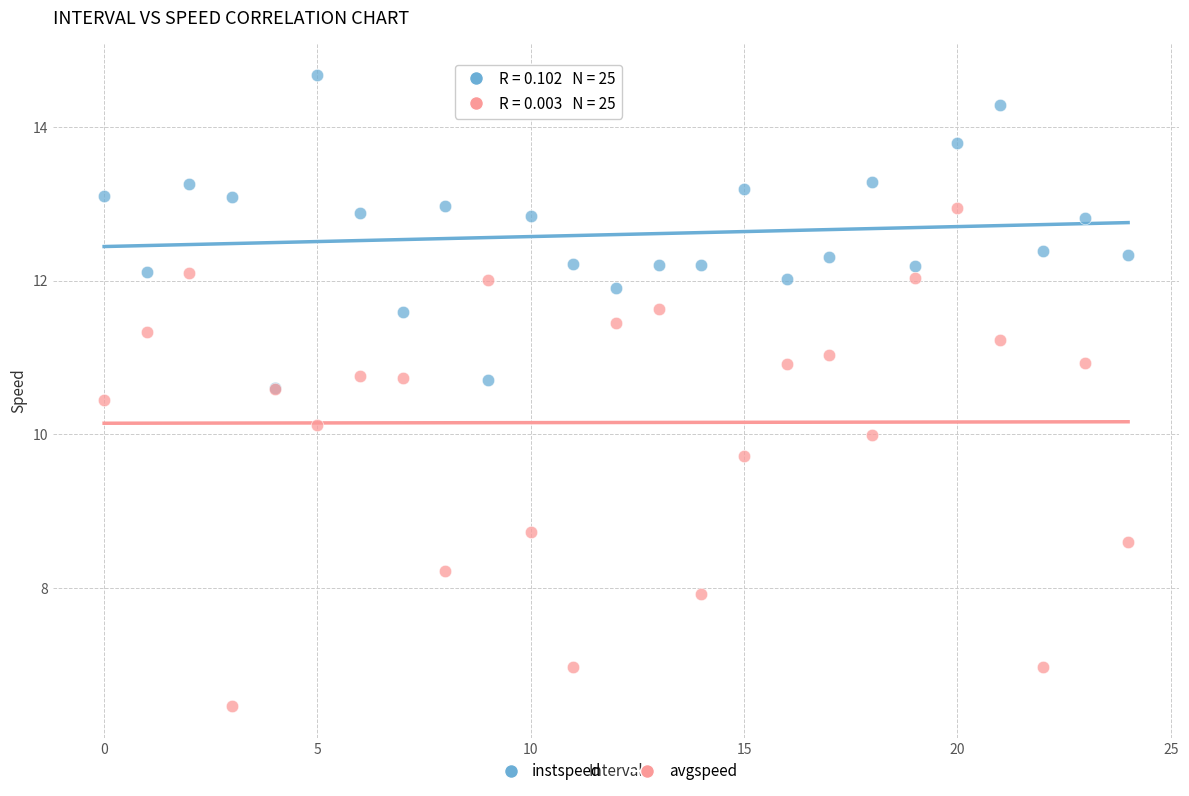

In the avgspeed series, what Y value is closest to 9?

8.7